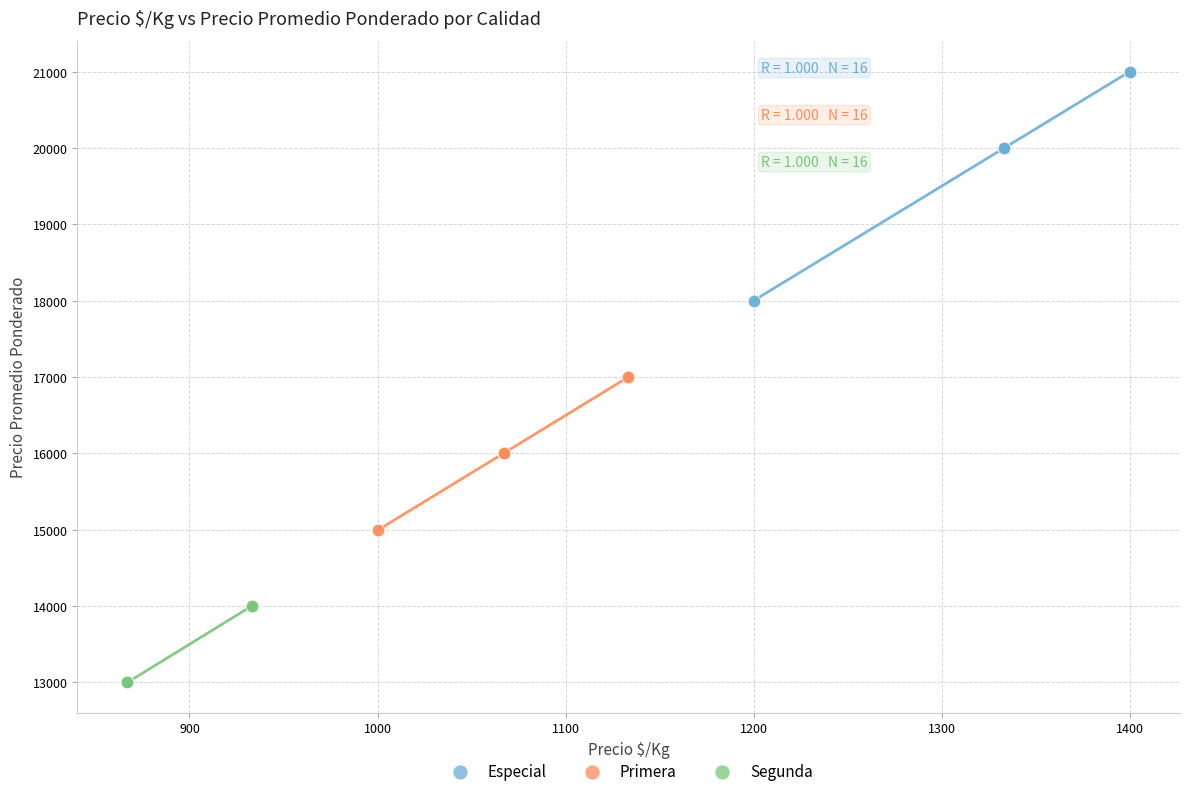

Which series reaches the maximum Y coordinate?

Especial